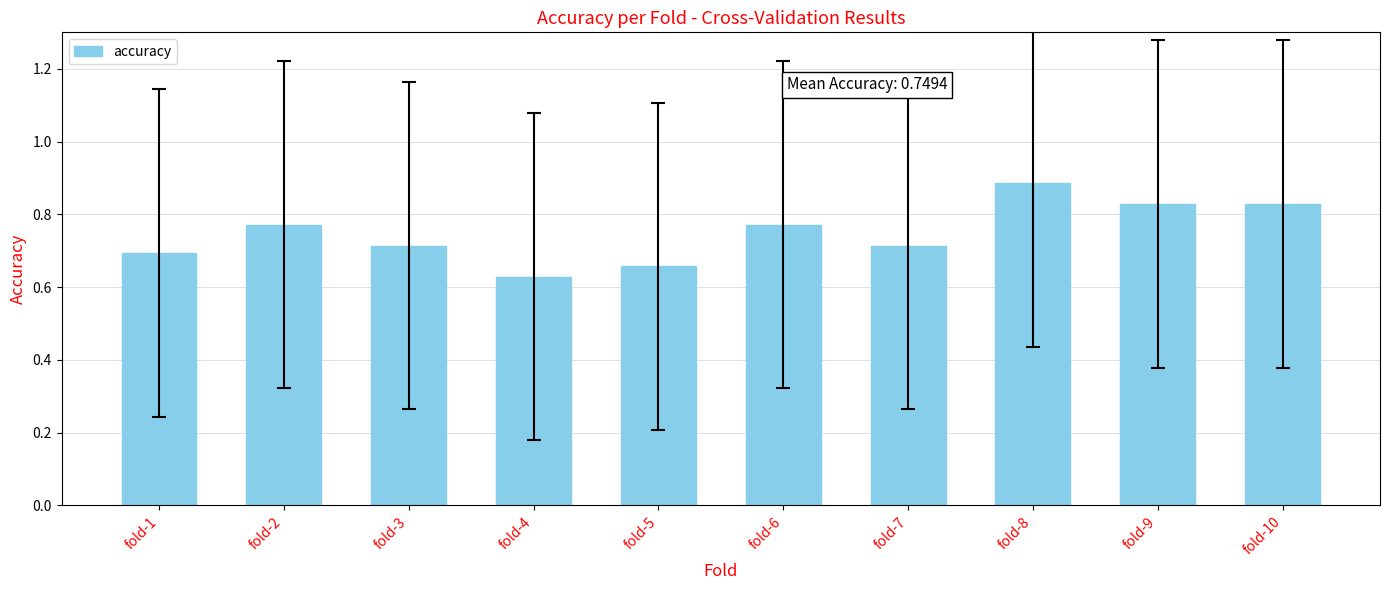

Which label corresponds to the largest value in the chart?

fold-8